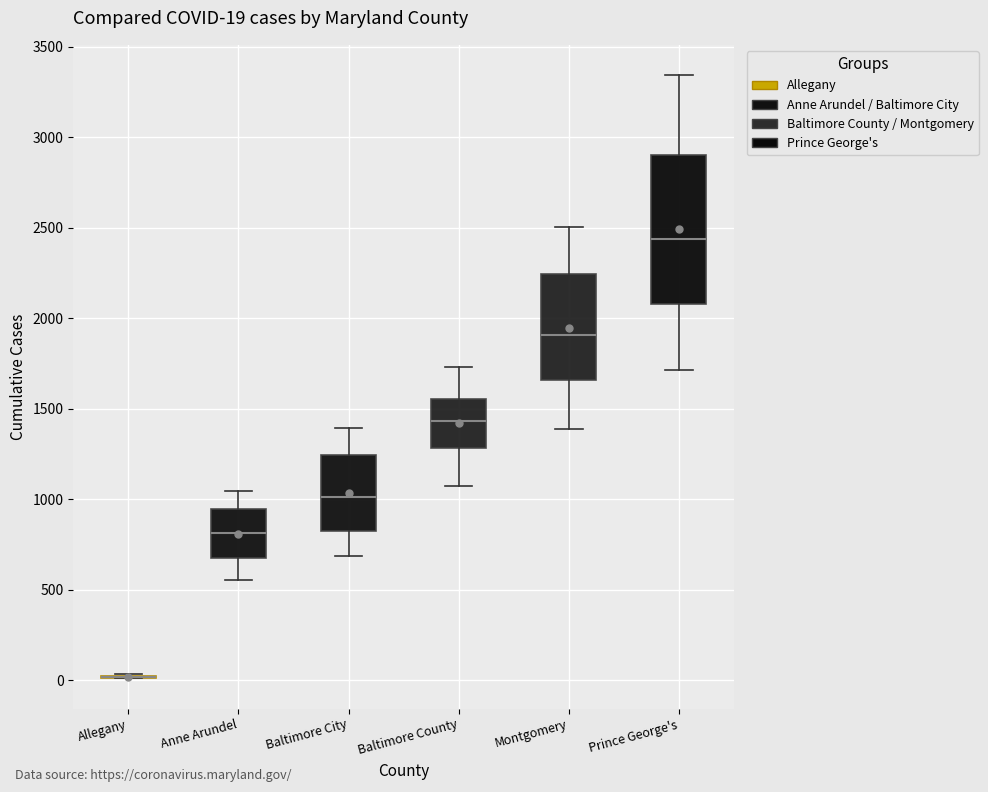

Comparing the boxes themselves (not the whiskers), which one is the tallest?

Prince George's